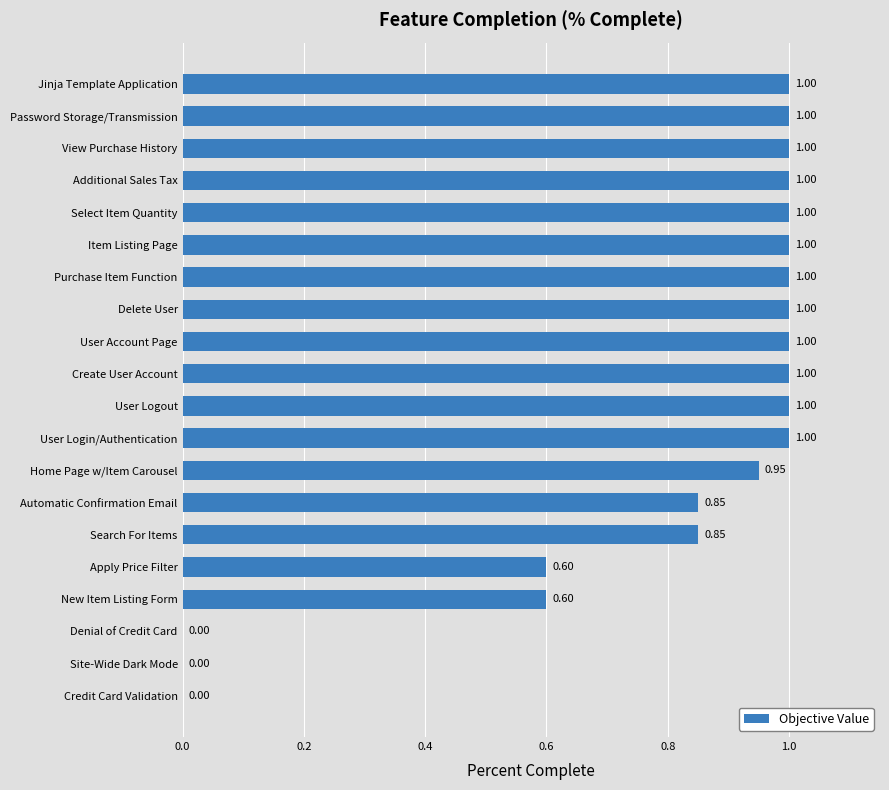

What is the ratio of the value at User Login/Authentication to the value at Jinja Template Application?

1.0